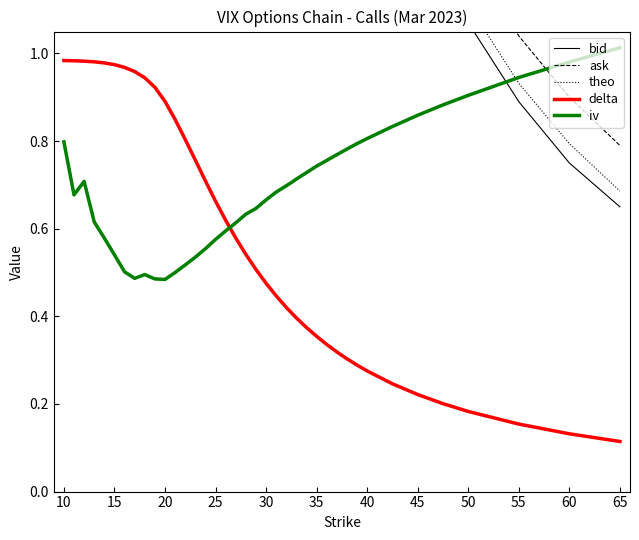

Does the chart display data point markers on the line(s)?

No